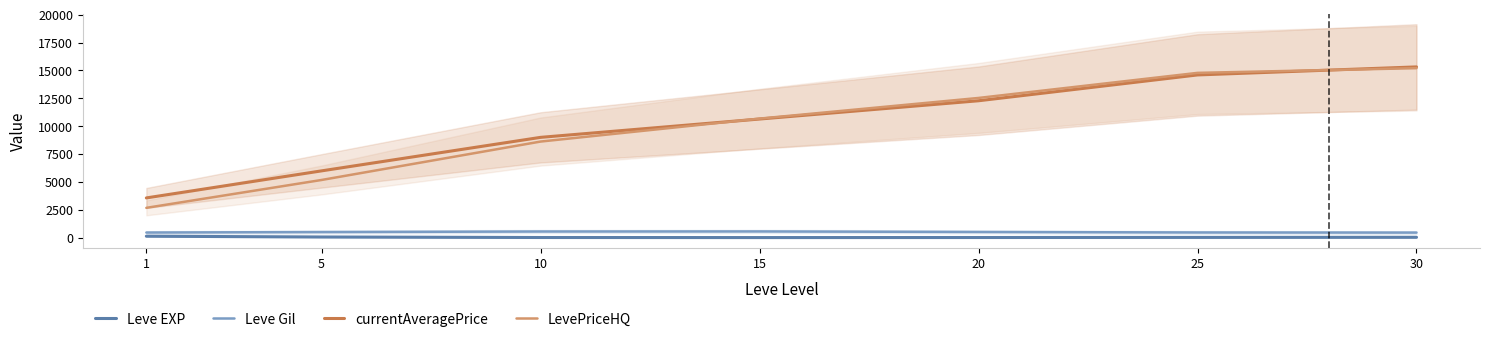

What is the lowest value of the LevePriceHQ series?

2680.2